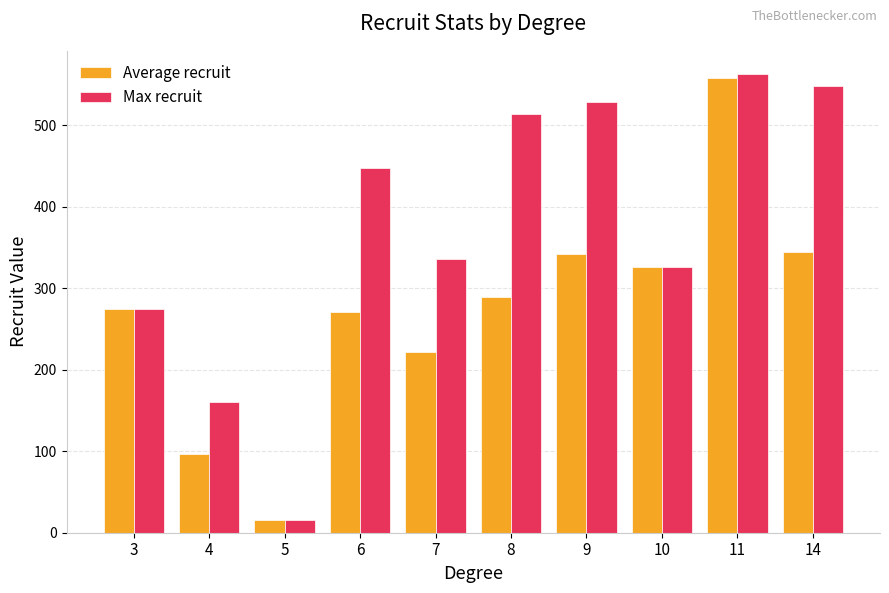

The Average recruit series shows 288.7 at 8. True or false?

True